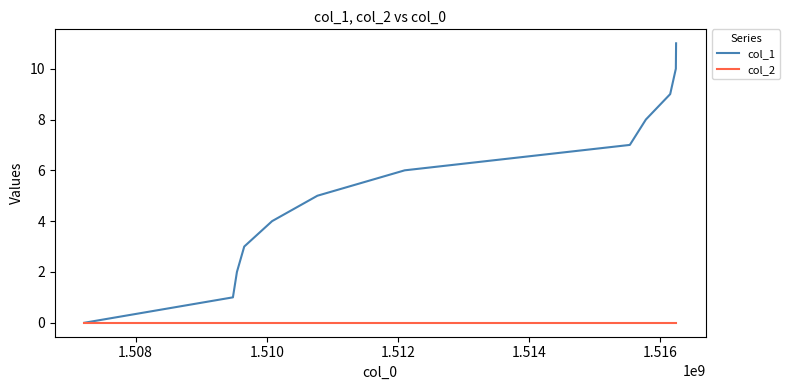

What is the maximum value for col_1?

11